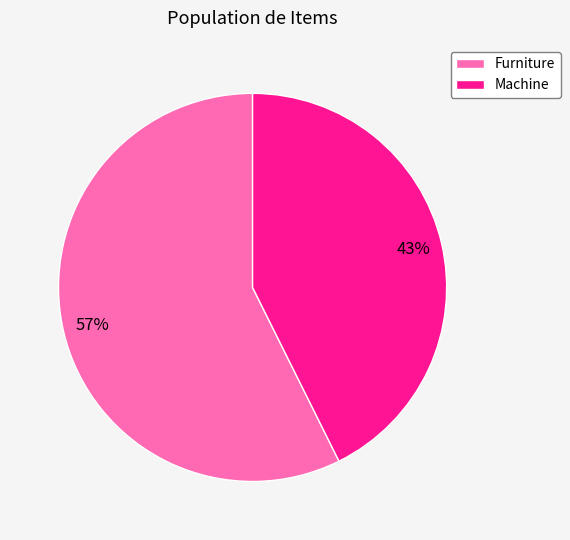

How many segments does this pie chart have?

2